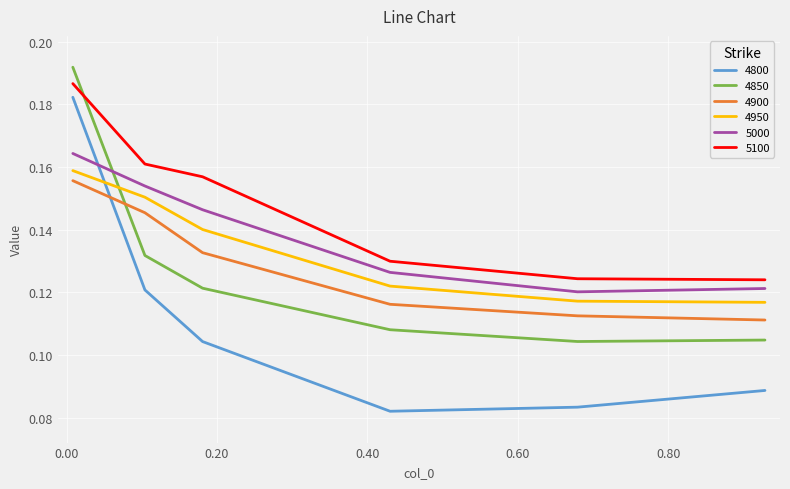

In 4850, how many points are lower than both neighbors (excluding endpoints)?

1